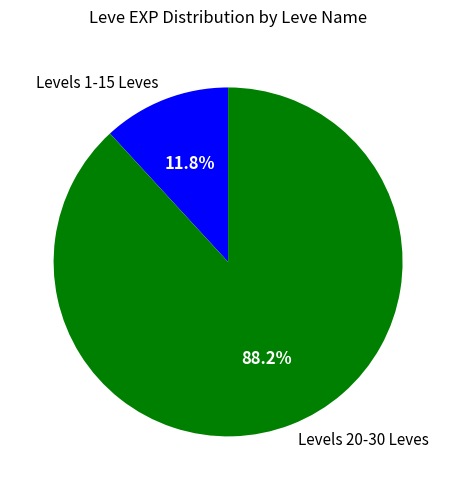

Which category has the biggest portion of the pie?

Levels 20-30 Leves